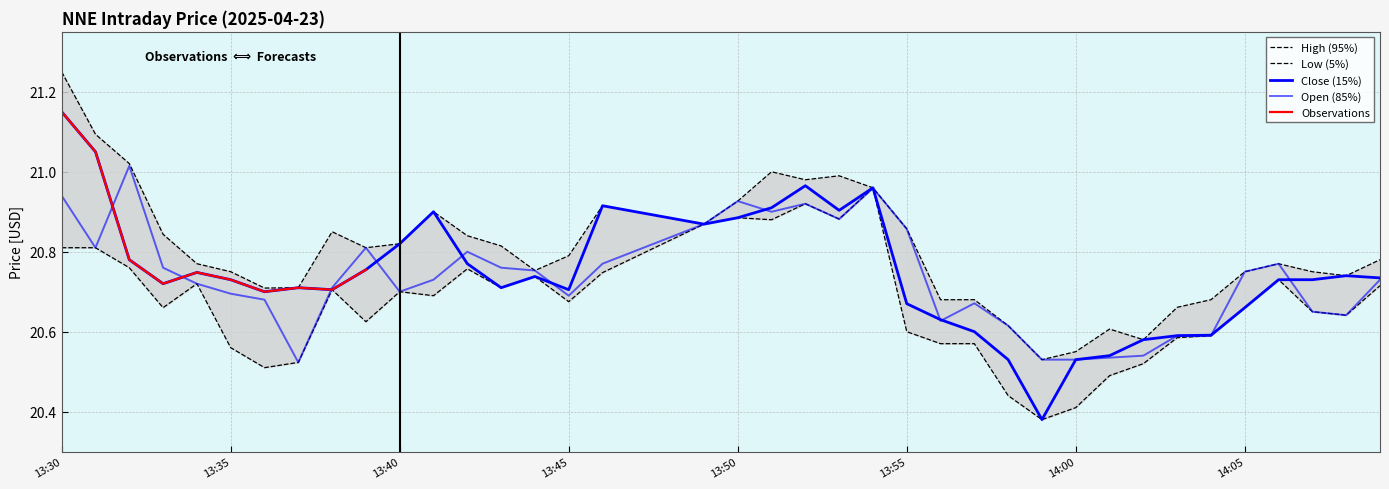

What is the sum of the Open values at 2025-04-23 13:31 and 2025-04-23 14:04?

41.4